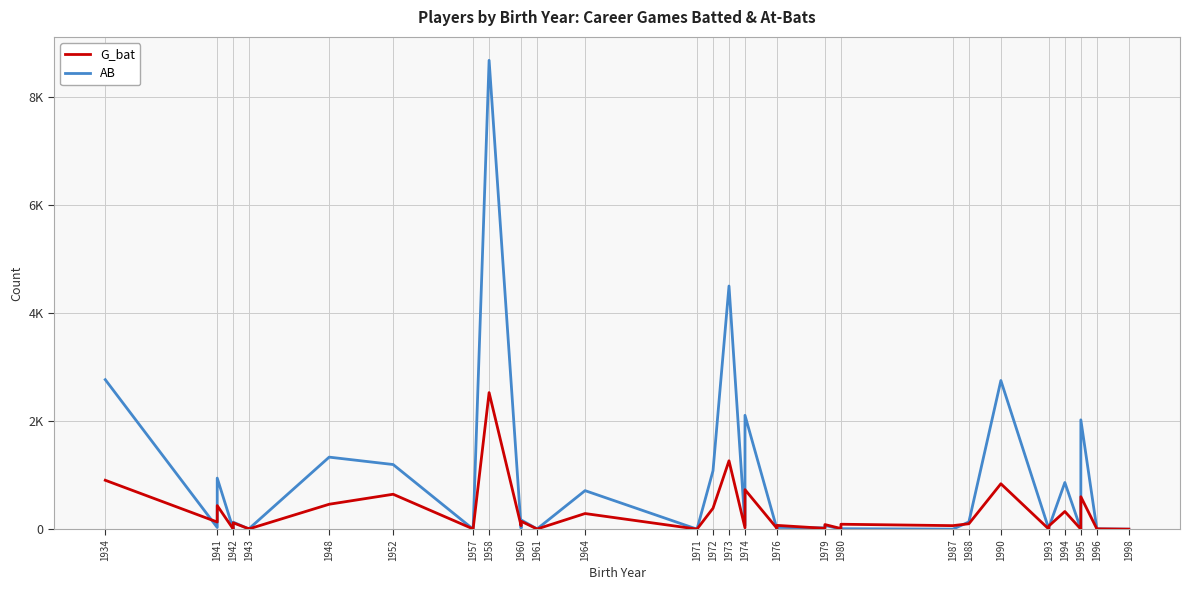

What is the difference between the maximum and minimum values in the G_bat series?

2527